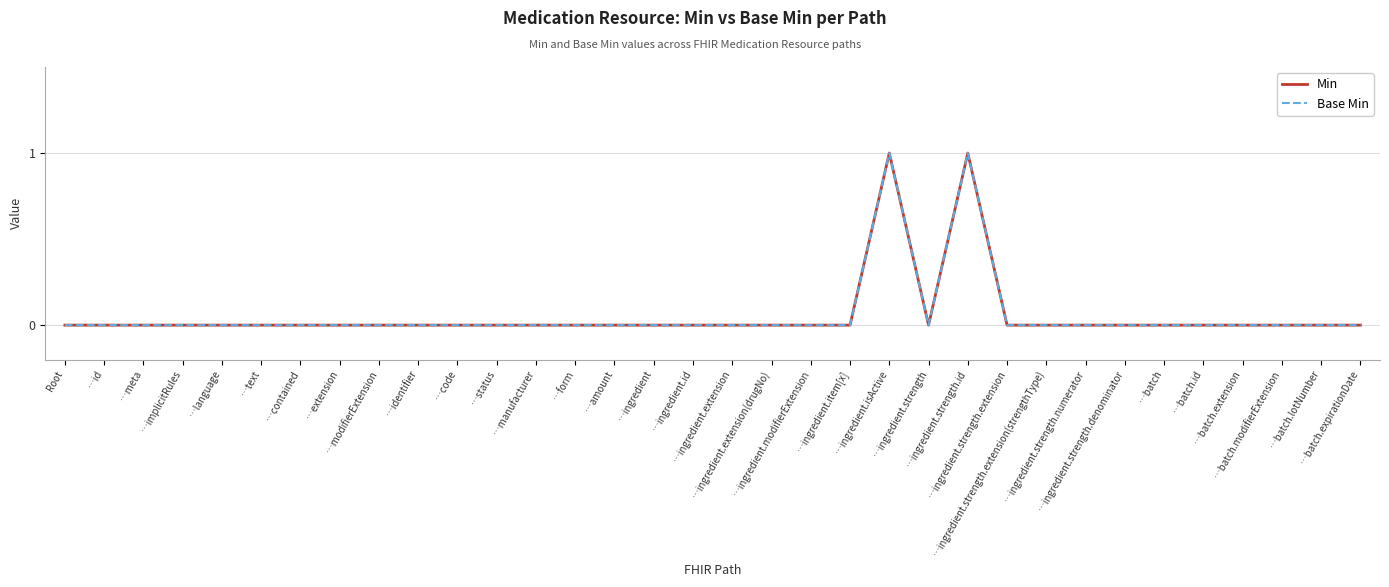

Which series has the largest range (max minus min)?

Min